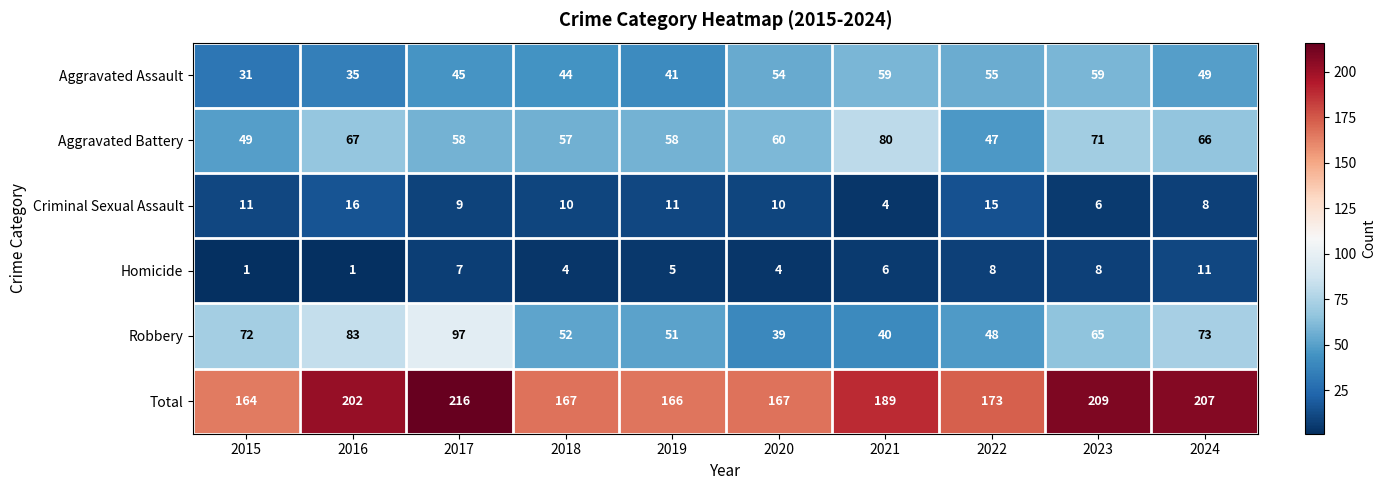

Which series has the widest spread of values?

Robbery